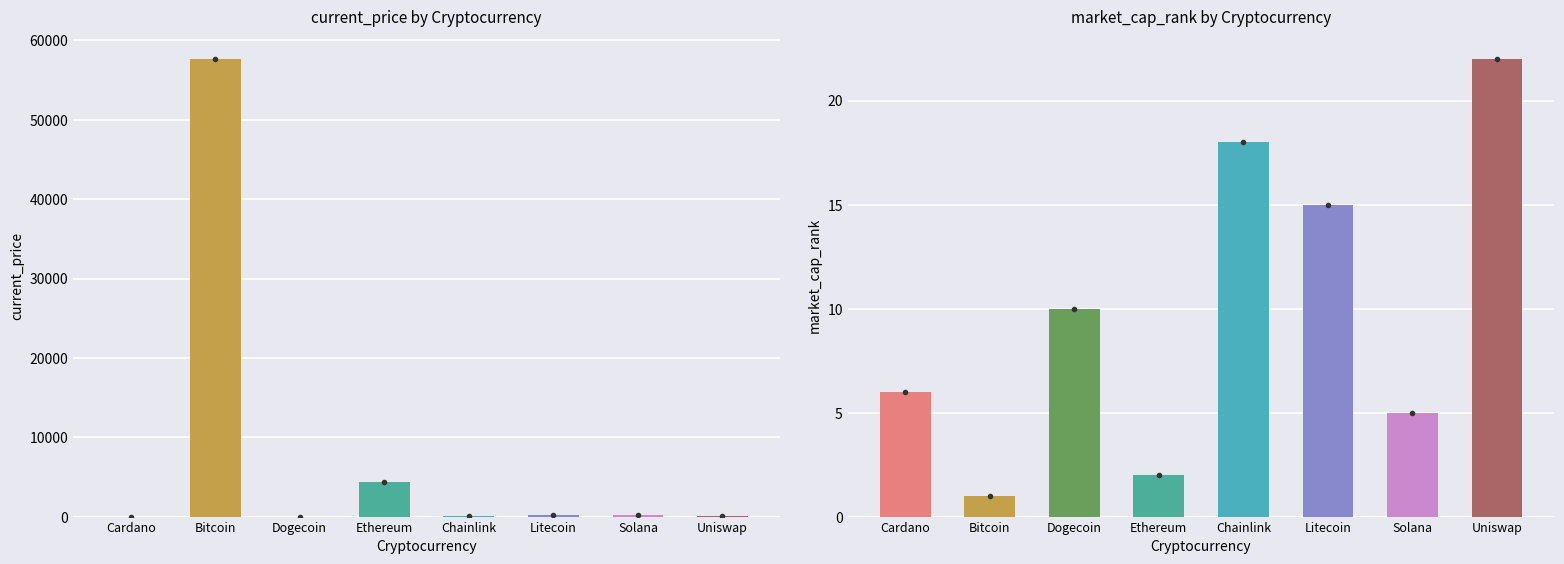

Where does the market_cap_rank series first go above 10?

Chainlink